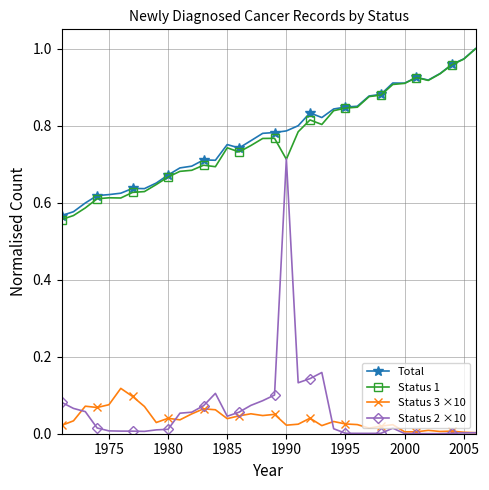

True or false: Status 3 ×10 has more than 2 interior local peaks.

True